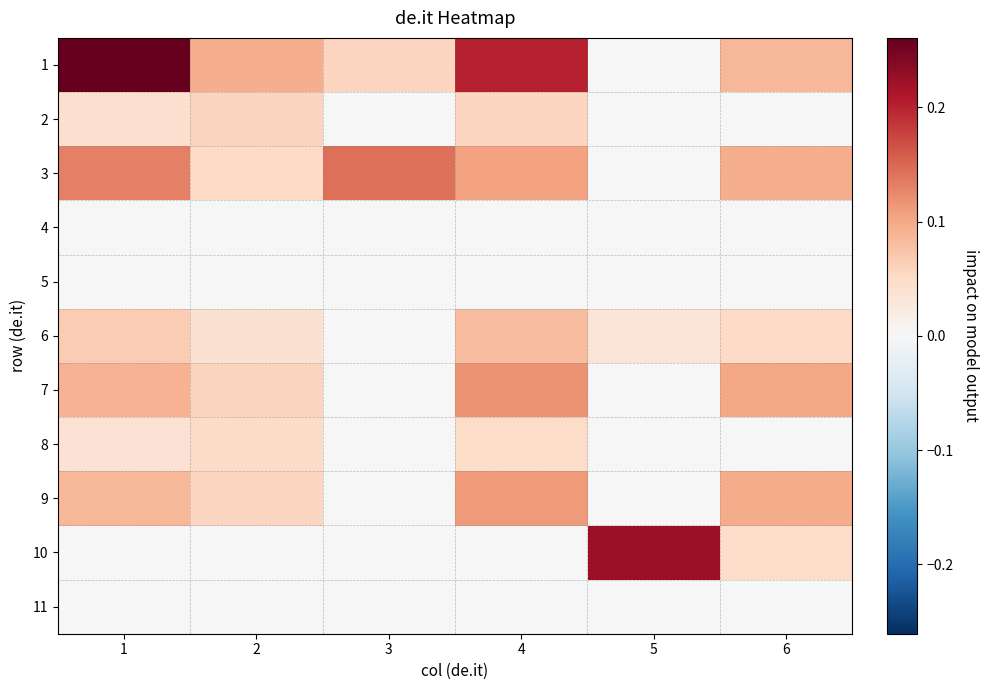

Between 2 and 5, which is larger?

2